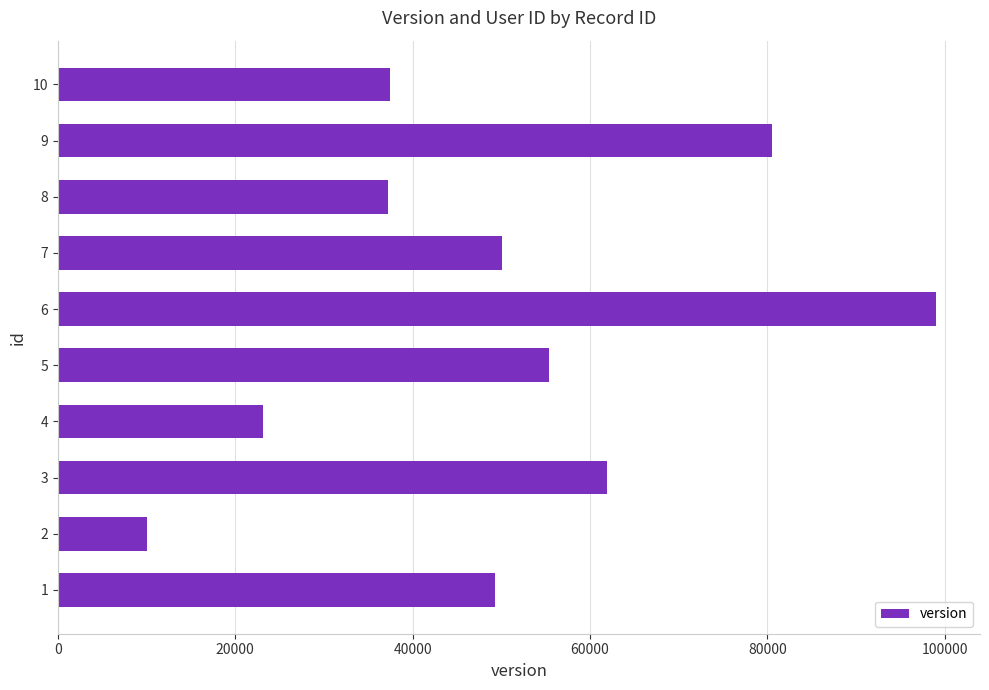

Is it true that the value at 8 is 37216?

True